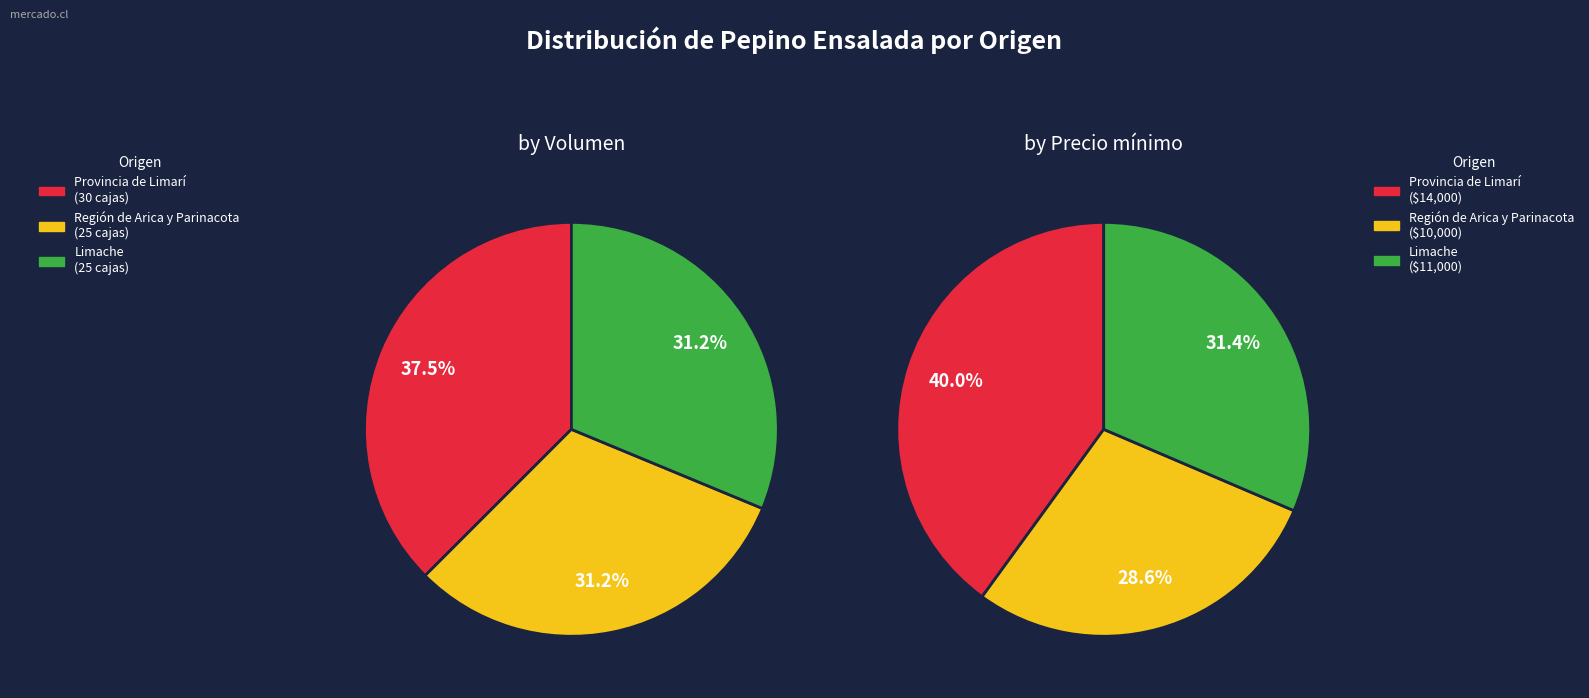

Does Limache represent more than half of the total?

No